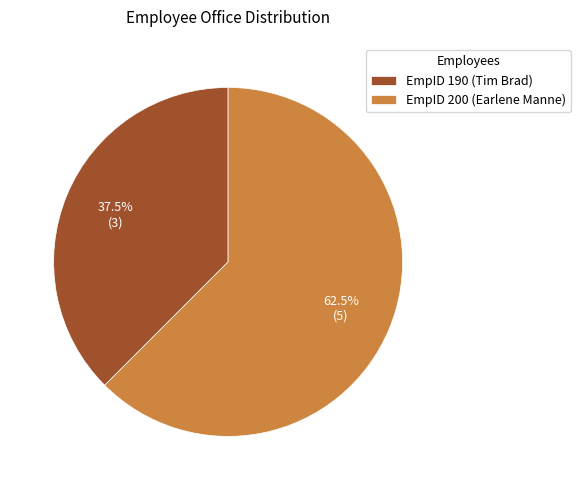

Approximately how many times larger is the value at EmpID 200 (Earlene Manne) compared to EmpID 190 (Tim Brad)?

1.7